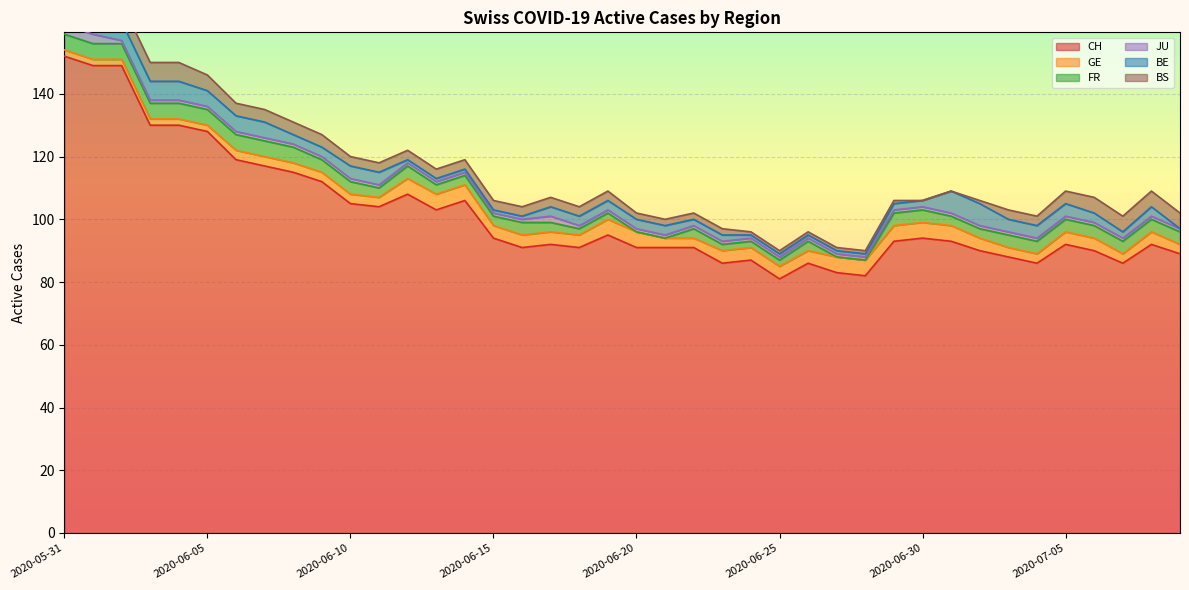

At 2020-07-07, list the series in order from smallest to largest.

JU, BE, GE, FR, BS, CH